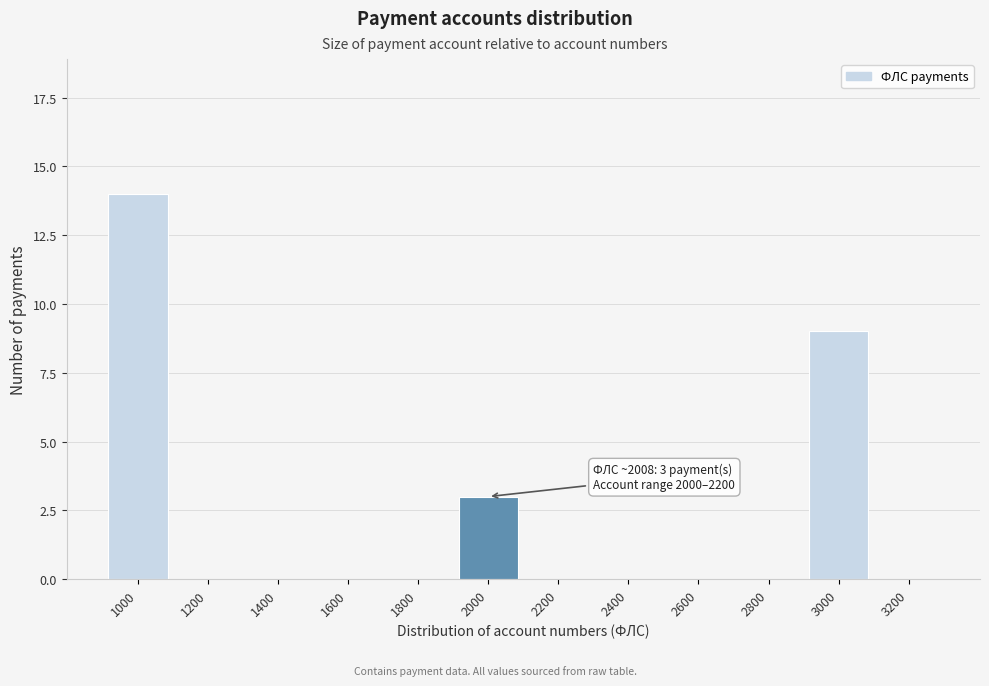

Reading left to right, what are all the values shown in this chart?

1000=14	1200=0	1400=0	1600=0	1800=0	2000=3	2200=0	2400=0	2600=0	2800=0	3000=9	3200=0